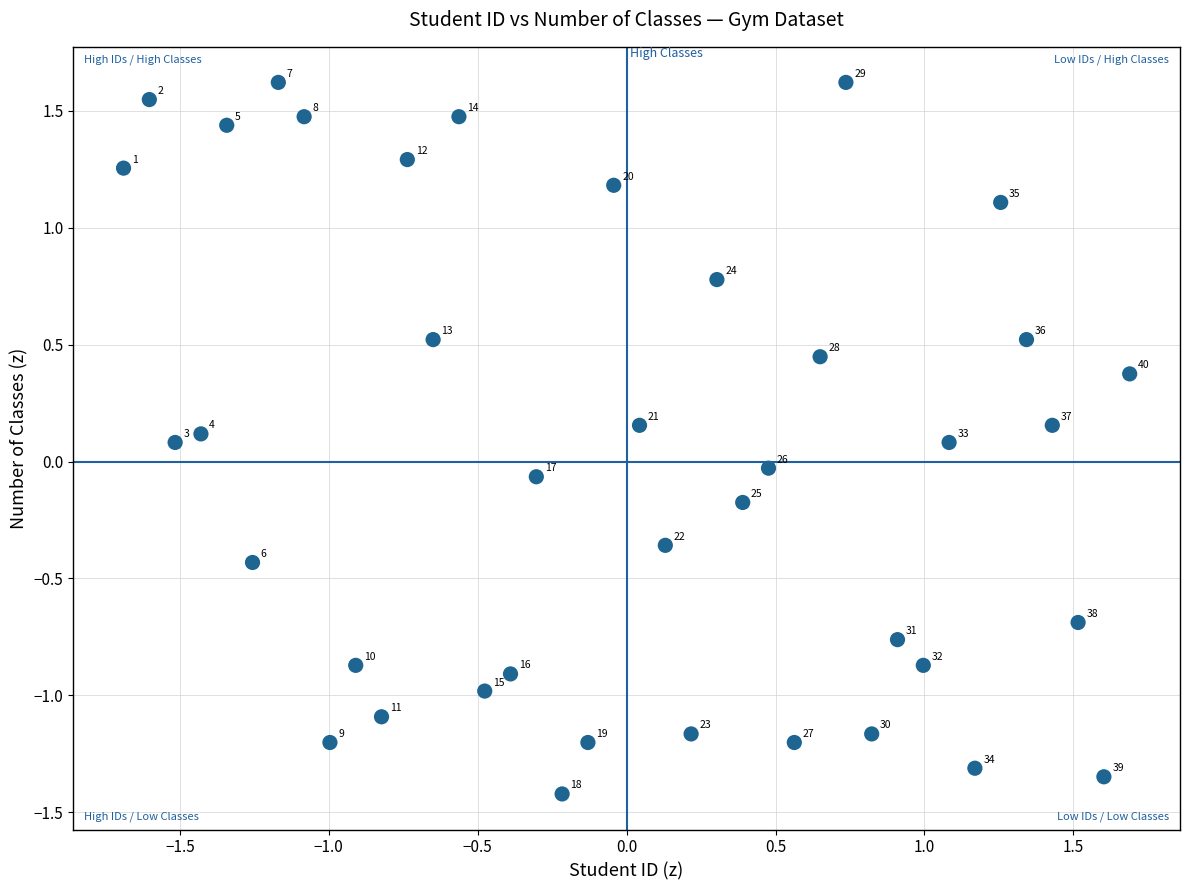

What is the range of X values (max minus min)?

3.4